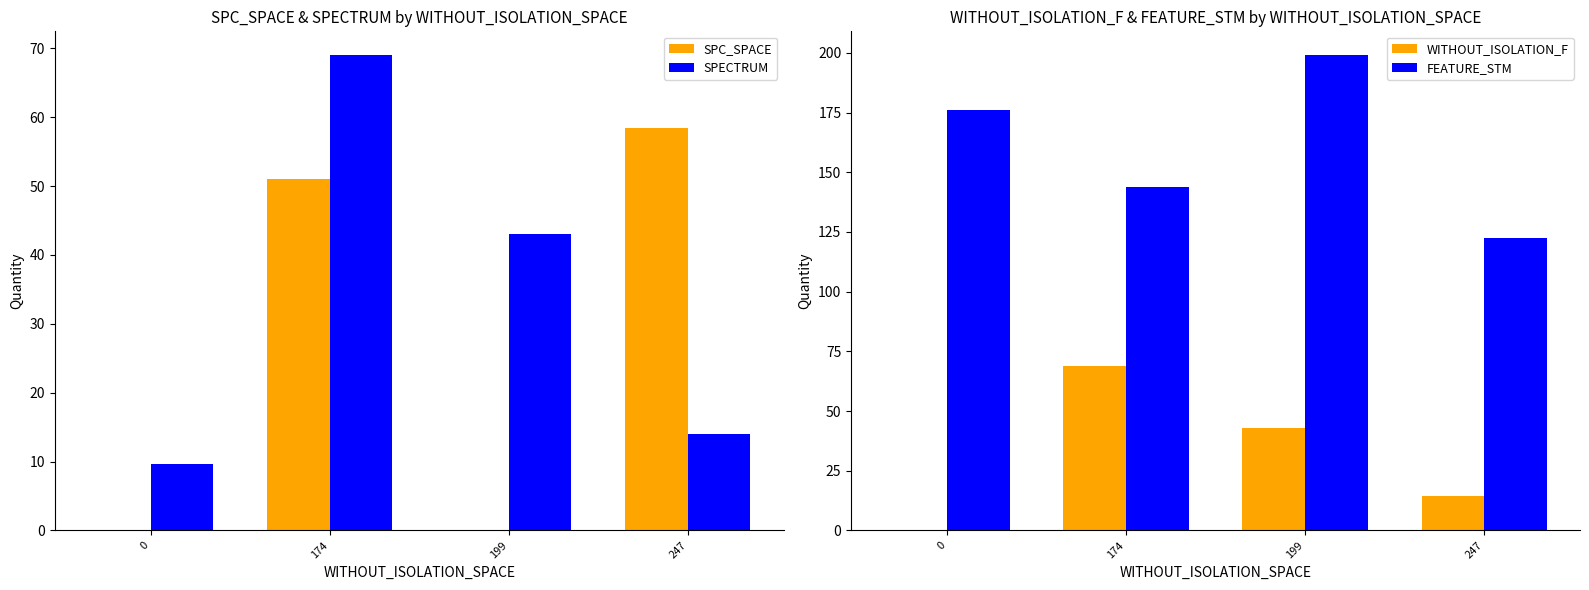

Between 0 and 247, which series saw the biggest shift?

SPC_SPACE